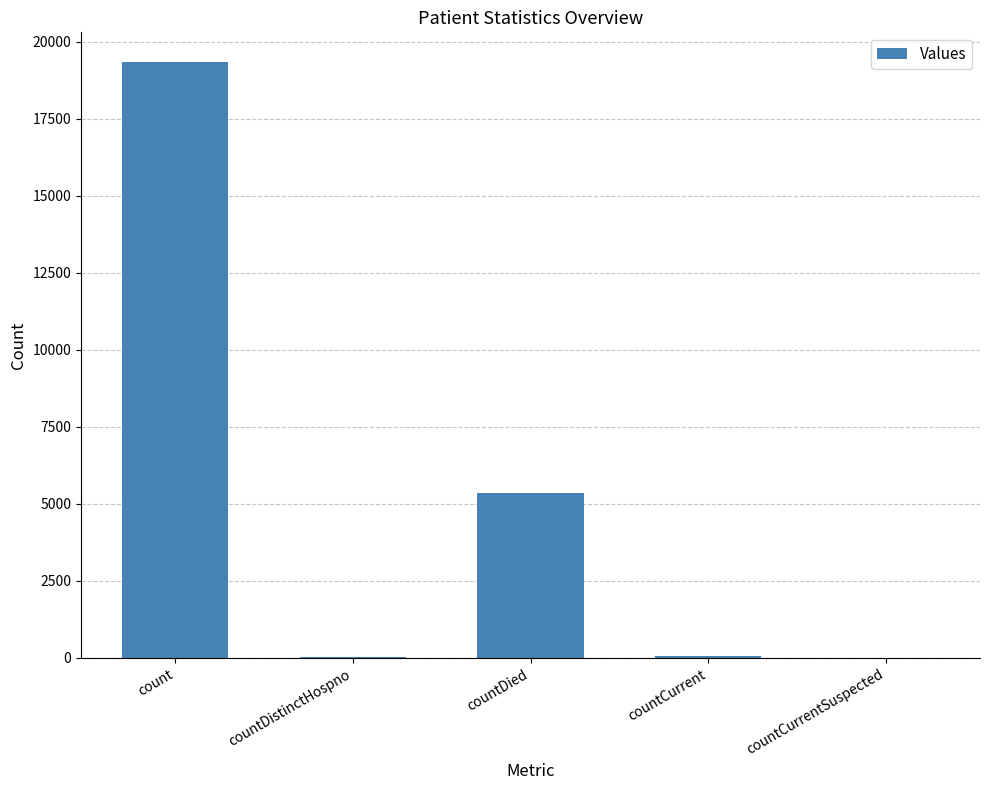

What is the greatest value displayed?

19343